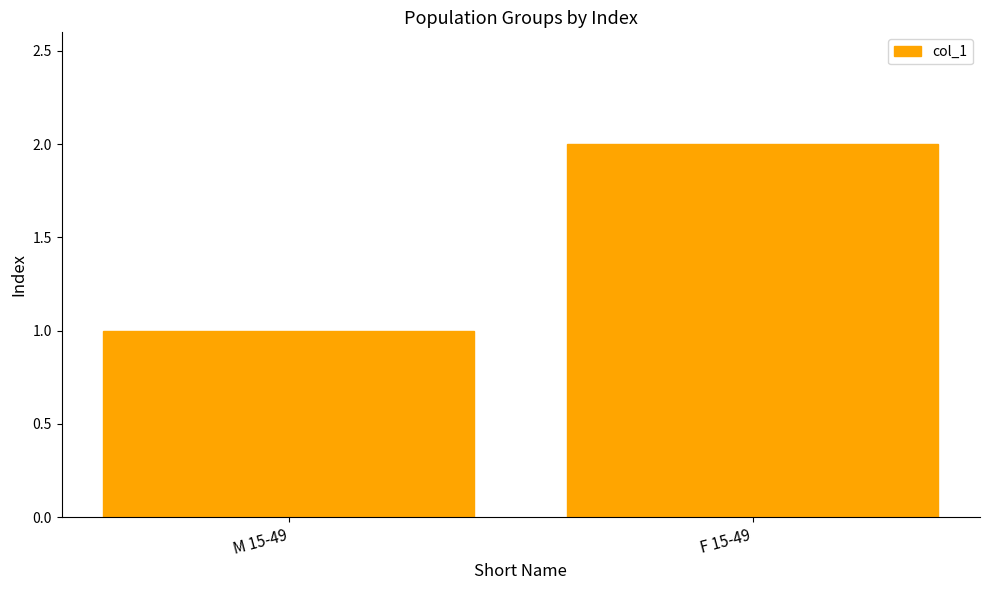

Reading left to right, what are all the values shown in this chart?

M 15-49=1	F 15-49=2